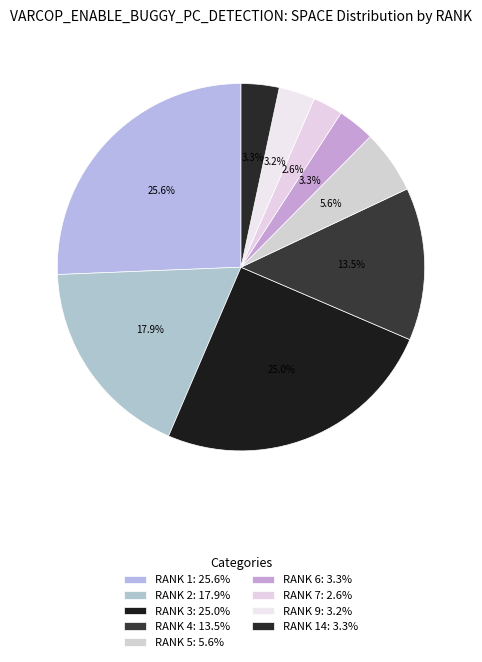

Count the number of slices in the pie.

9